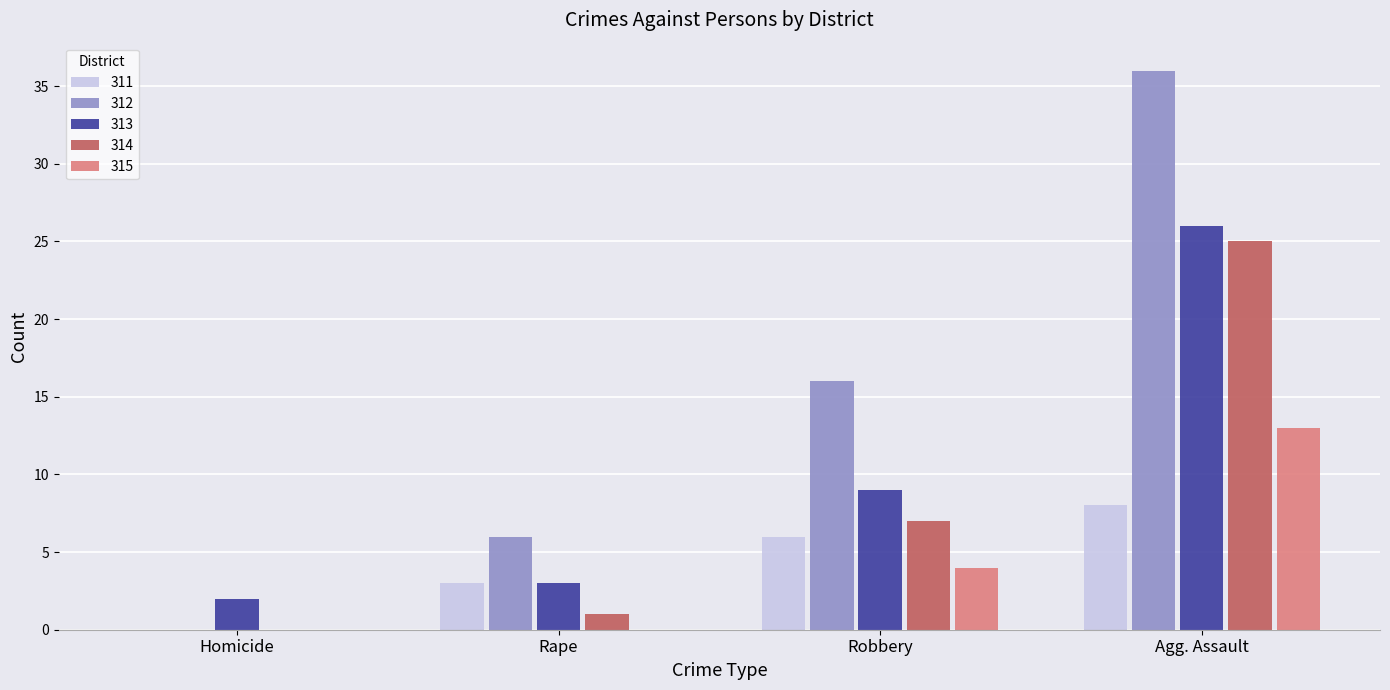

At which category is the sum across all series the highest?

Agg. Assault